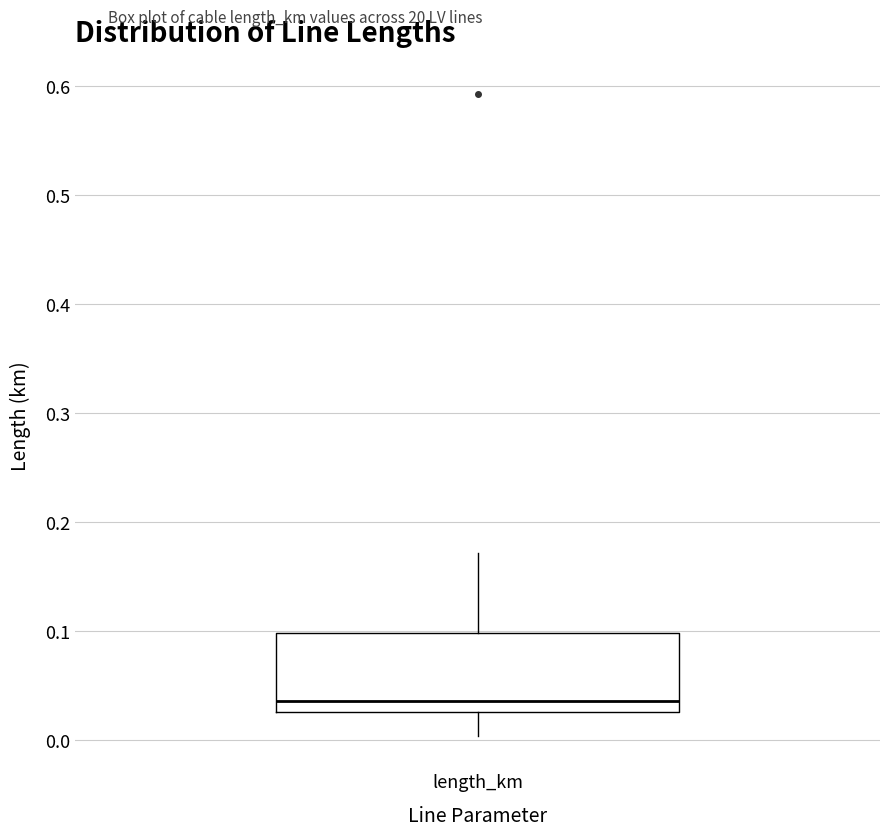

Transcribe this box plot: give where the median line is, the range the box spans, and where the two whiskers end, as read against the y-axis. The values are not printed on the chart, so give them approximately, as read against the axis.

median 0.04, box 0.03 to 0.10, whiskers 0.00 to 0.17